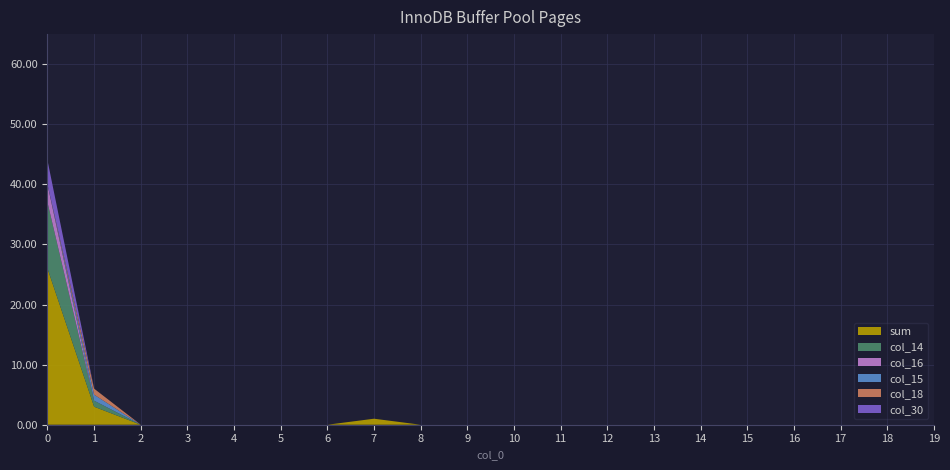

Reading right to left, extract all data points from this chart.

sum: 0	0	0	0	0	0	0	0	0	0	0	0	1	0	0	0	0	0	3	26
col_14: 0	0	0	0	0	0	0	0	0	0	0	0	0	0	0	0	0	0	1	11
col_16: 0	0	0	0	0	0	0	0	0	0	0	0	0	0	0	0	0	0	0	3
col_15: 0	0	0	0	0	0	0	0	0	0	0	0	0	0	0	0	0	0	1	0
col_18: 0	0	0	0	0	0	0	0	0	0	0	0	0	0	0	0	0	0	1	0
col_30: 0	0	0	0	0	0	0	0	0	0	0	0	0	0	0	0	0	0	0	4